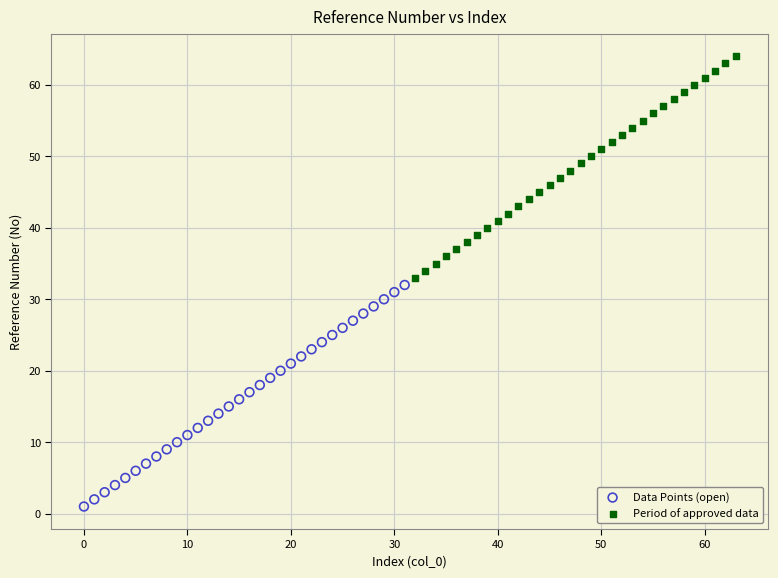

Which series contains the highest Y value?

Period of approved data